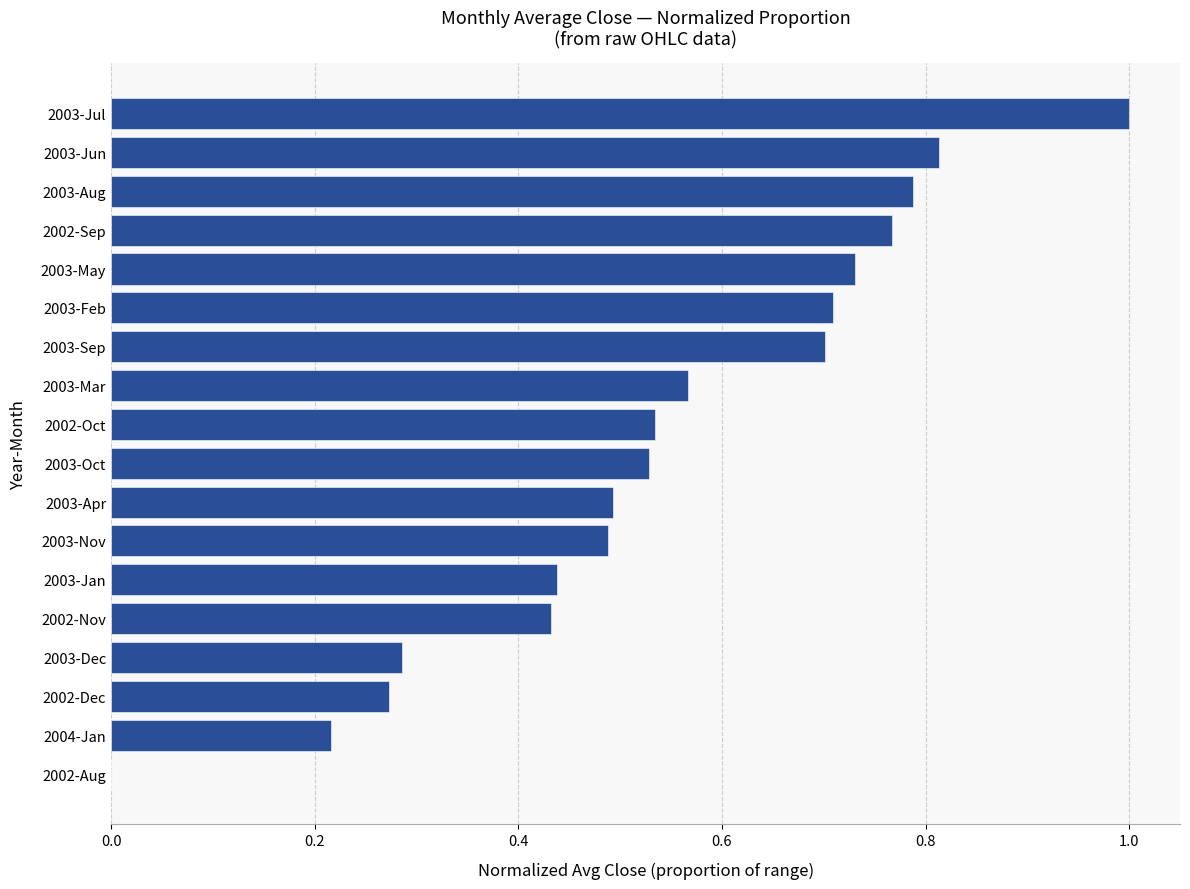

What is the sum of all values?

9.8